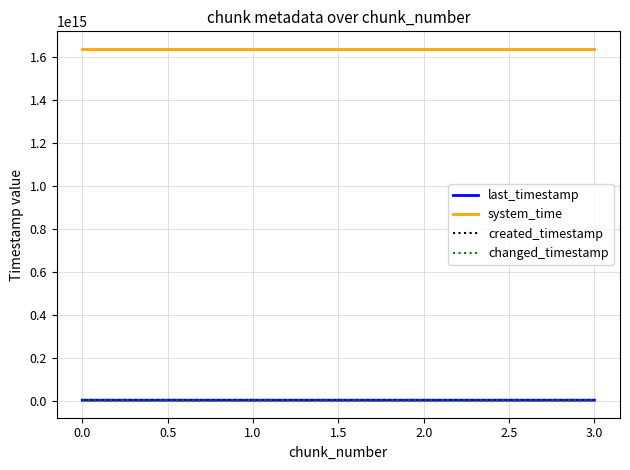

True or false: created_timestamp and last_timestamp intersect in this chart.

False